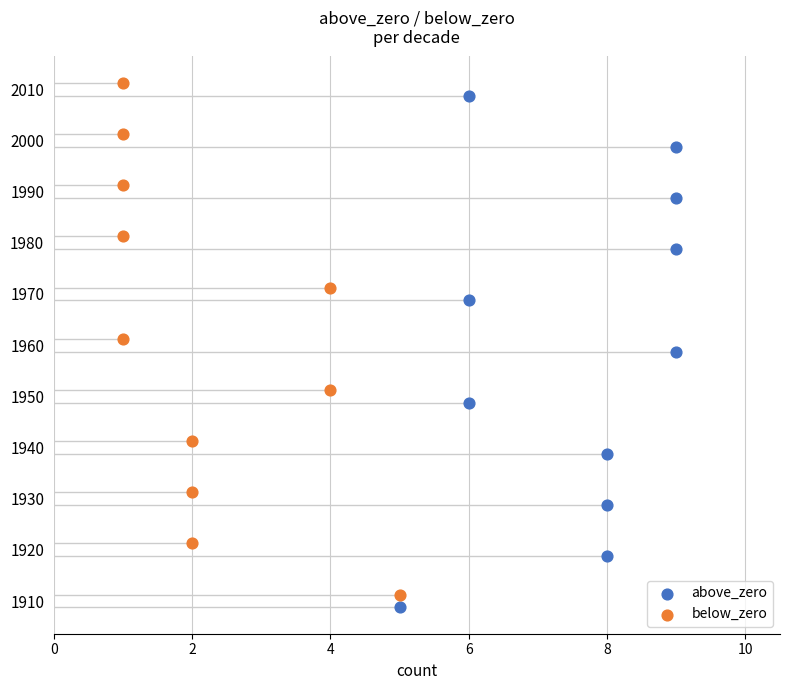

Which series contains the lowest Y value?

above_zero